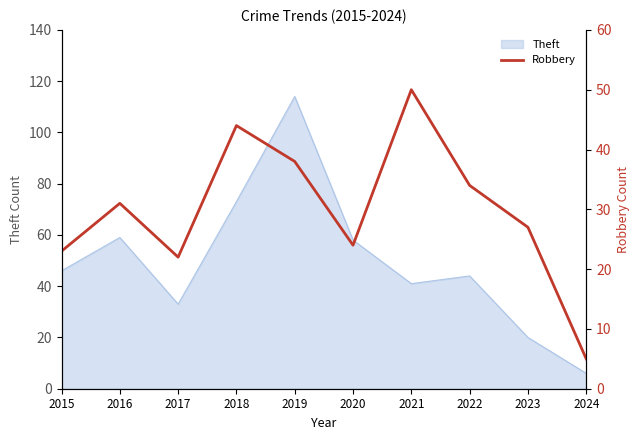

At which label does Theft reach its minimum?

2024